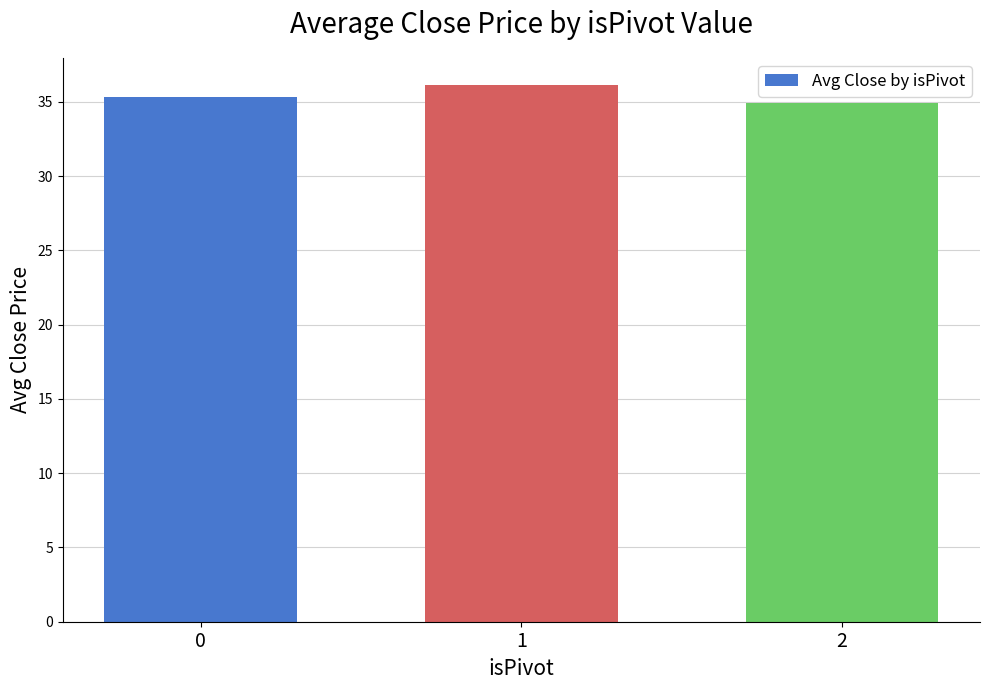

How many bars are there in total?

3